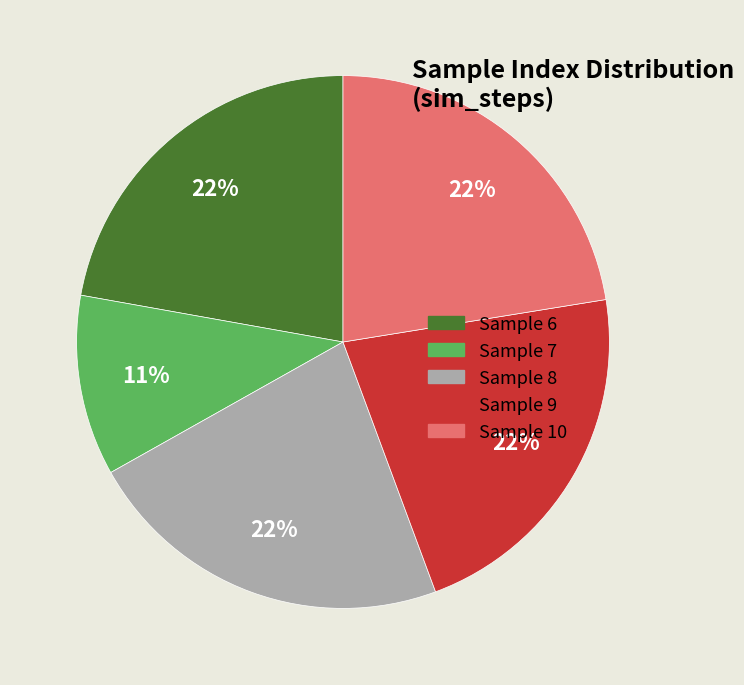

Is there any slice that represents more than half of the pie?

No